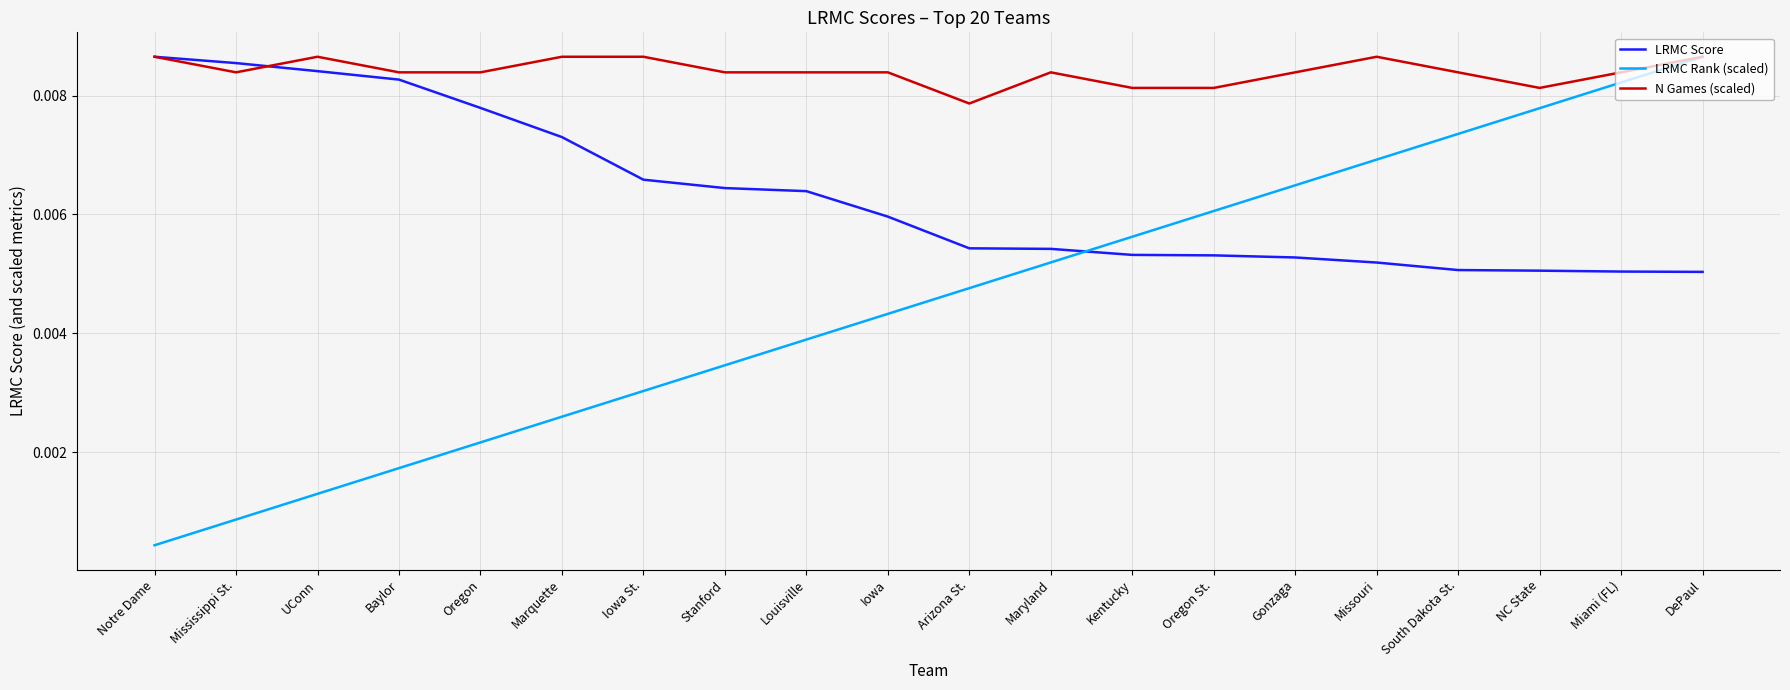

What position from the right is UConn?

18